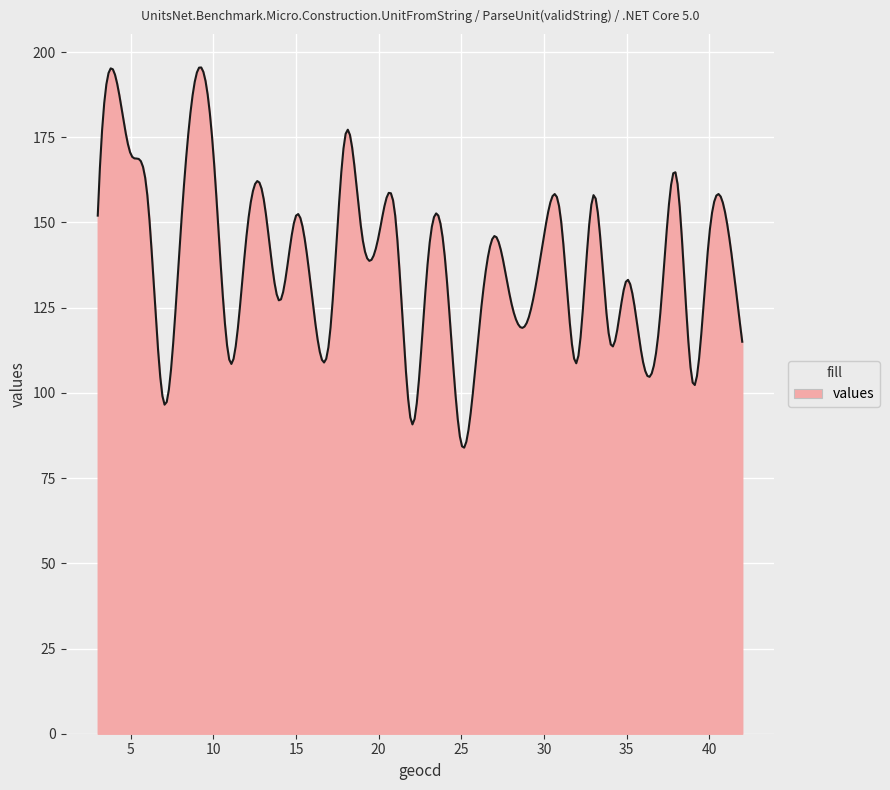

What is the minimum value shown in the chart?

83.9